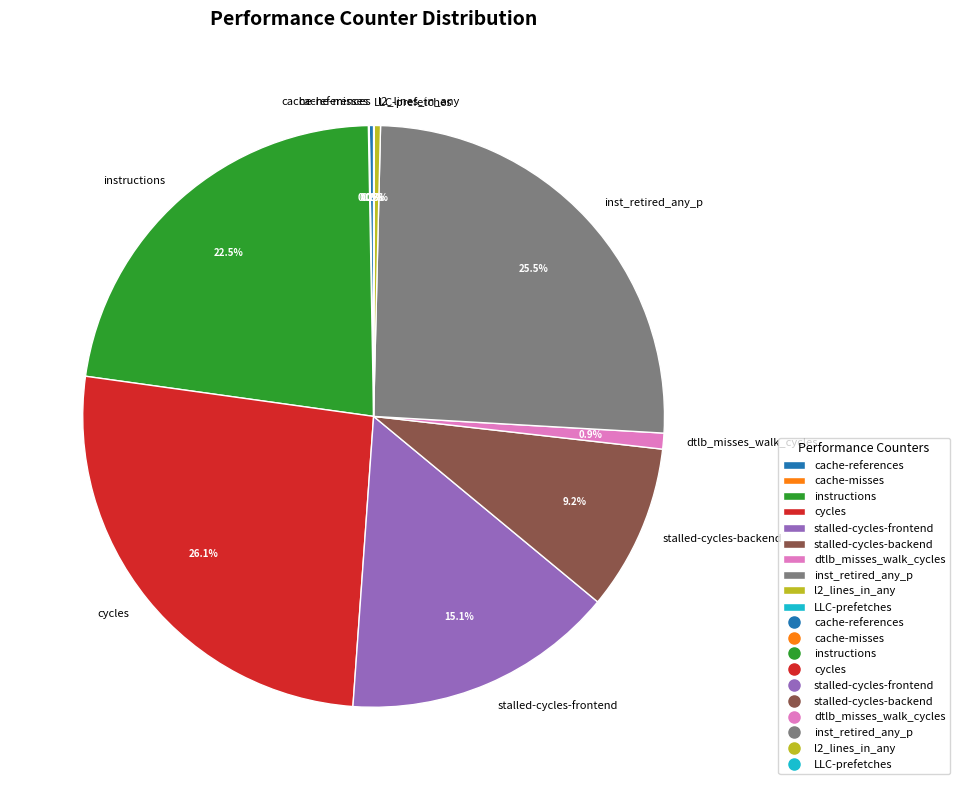

Between stalled-cycles-backend and stalled-cycles-frontend, which is larger?

stalled-cycles-frontend